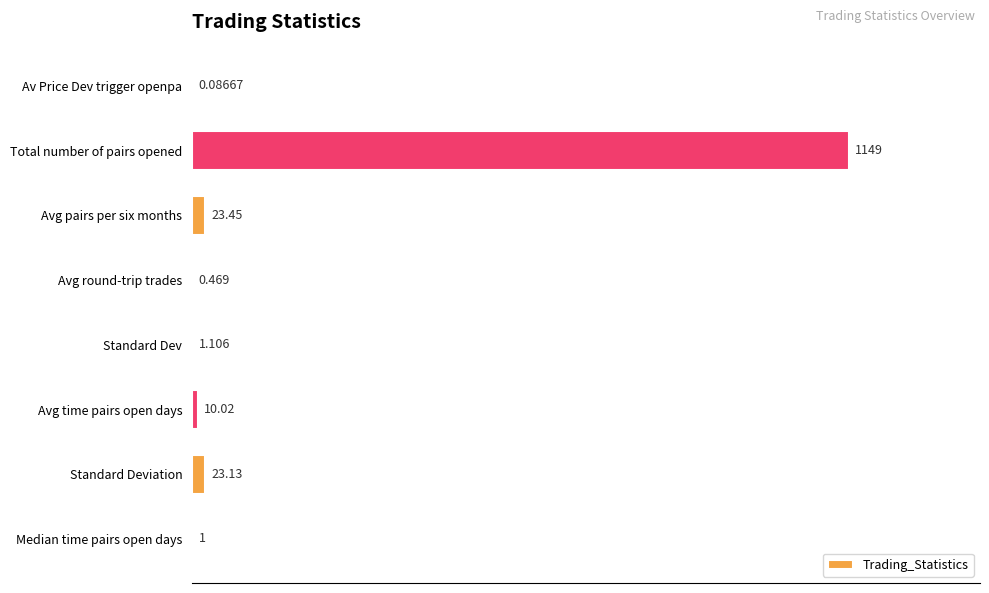

Which has a higher value, Avg time pairs open days or Median time pairs open days?

Avg time pairs open days